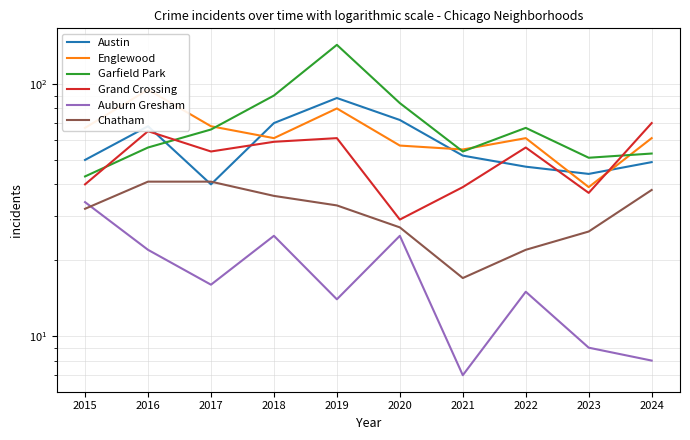

Which series ends up on top after the final intersection of Grand Crossing and Austin?

Grand Crossing